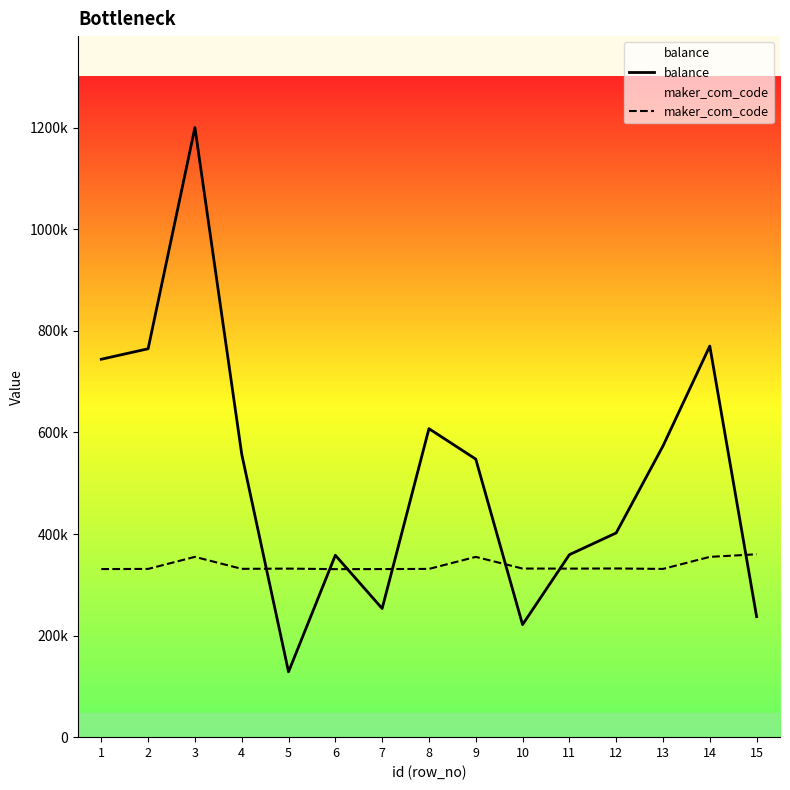

How many values in the balance series exceed 547465?

7